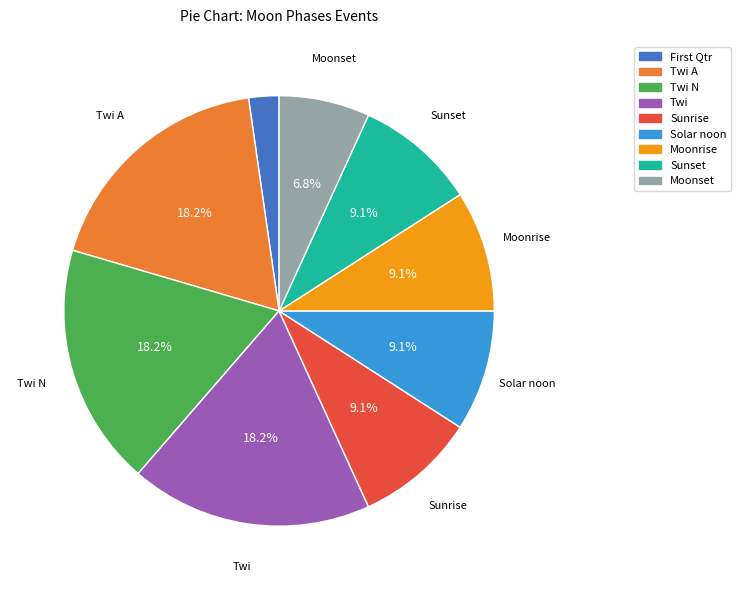

Is there any slice that represents more than half of the pie?

No